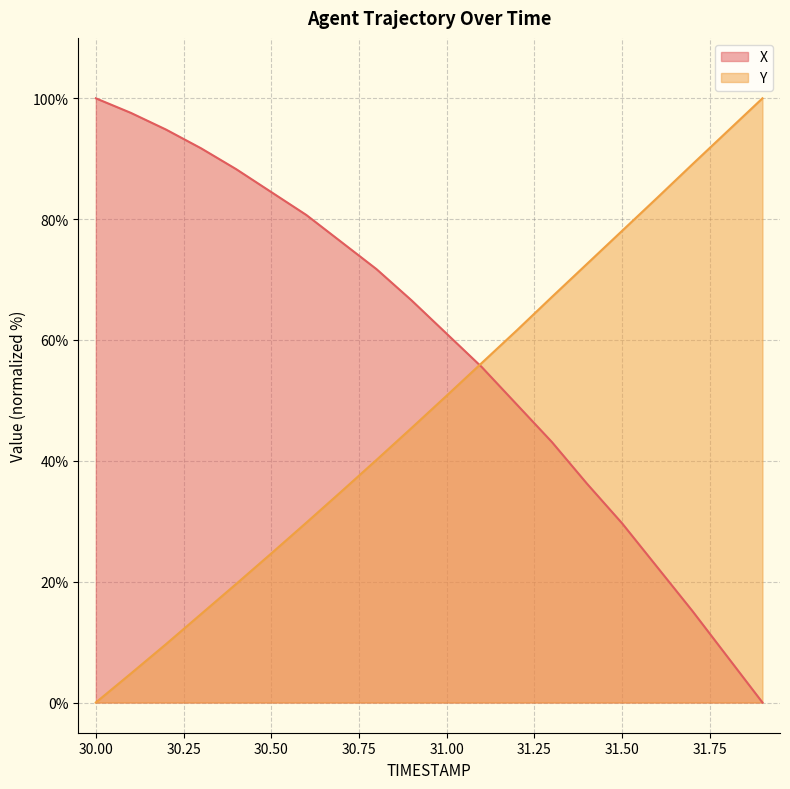

Which series has the largest total across all categories?

X